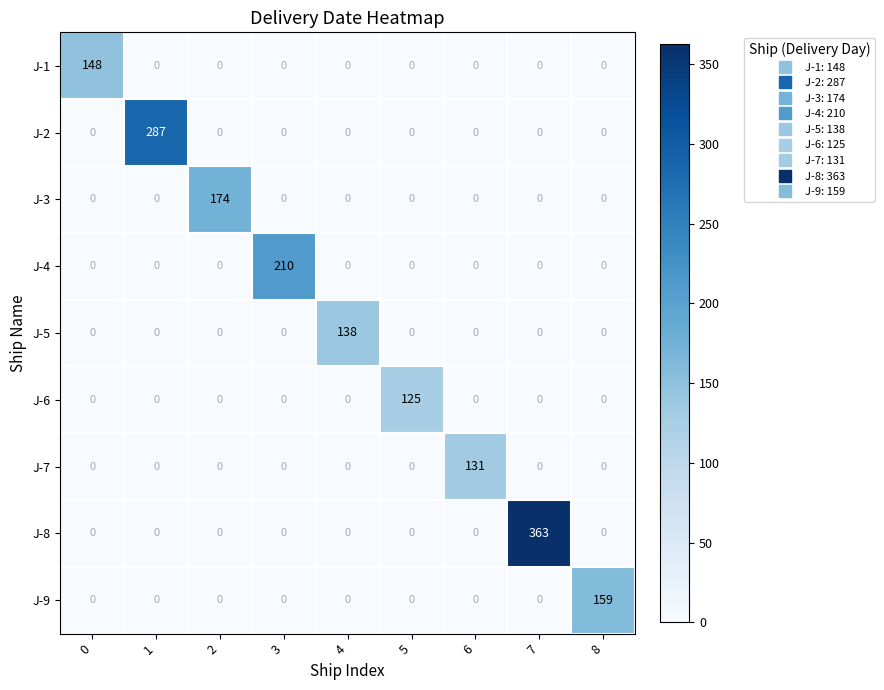

What is the total value across all series at 3?

210